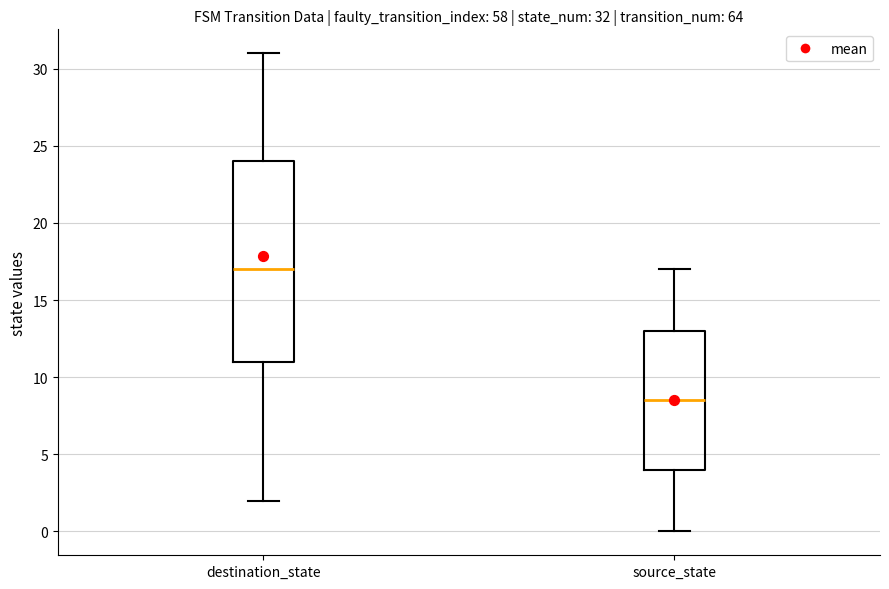

Comparing the boxes themselves (not the whiskers), which one is the tallest?

destination_state